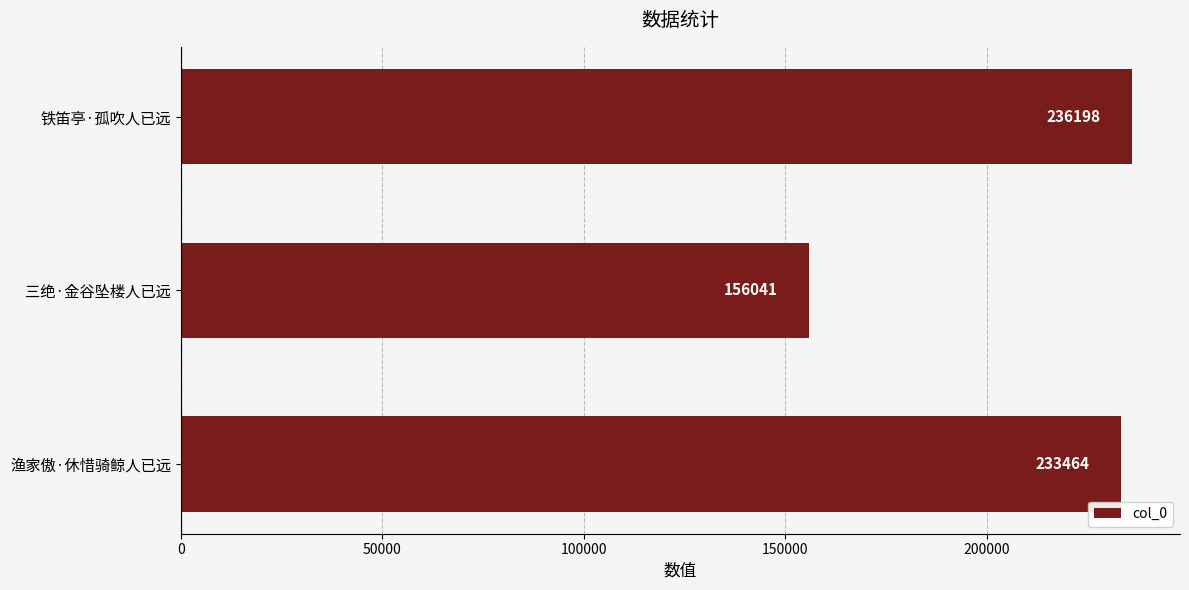

The value at 铁笛亭·孤吹人已远 is 317601. True or false?

False